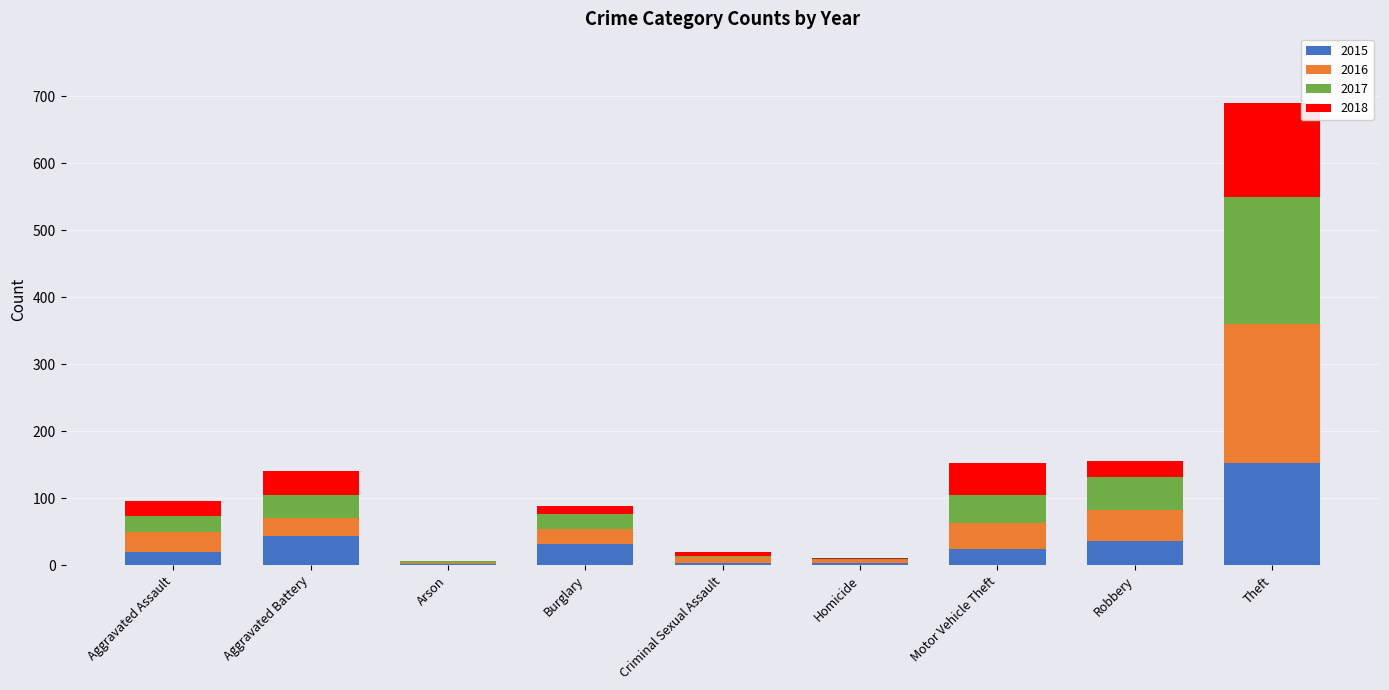

What is the sum of the 2015 values at Robbery and Aggravated Assault?

56